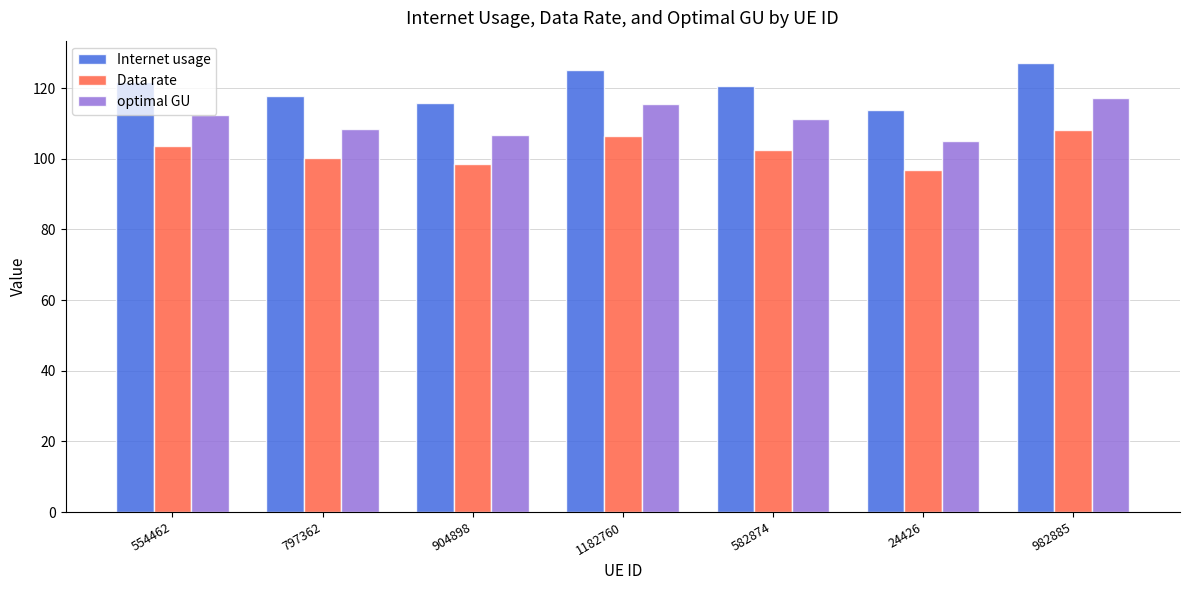

What is the label of the 4th bar from the right?

1182760